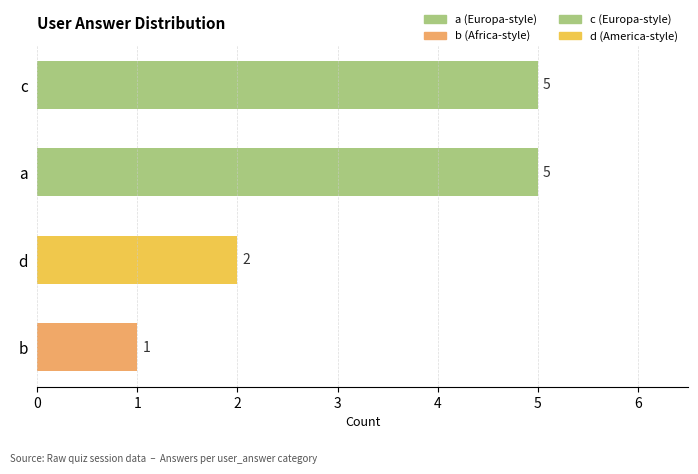

What is the value of the 1st bar from the top?

5